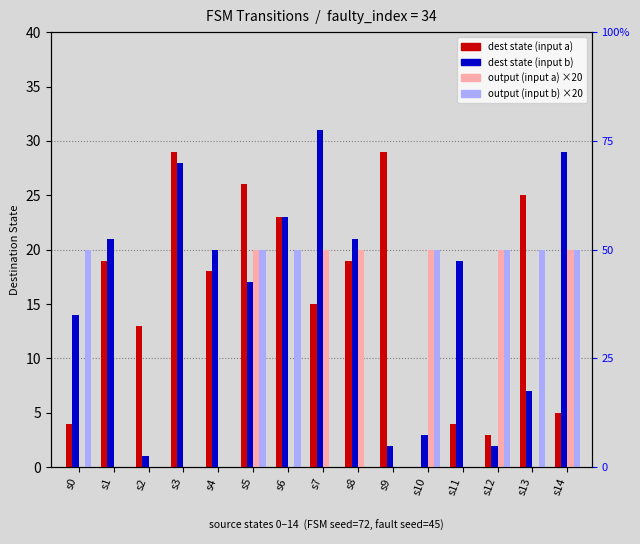

At which label does output (input a) reach its minimum?

s0